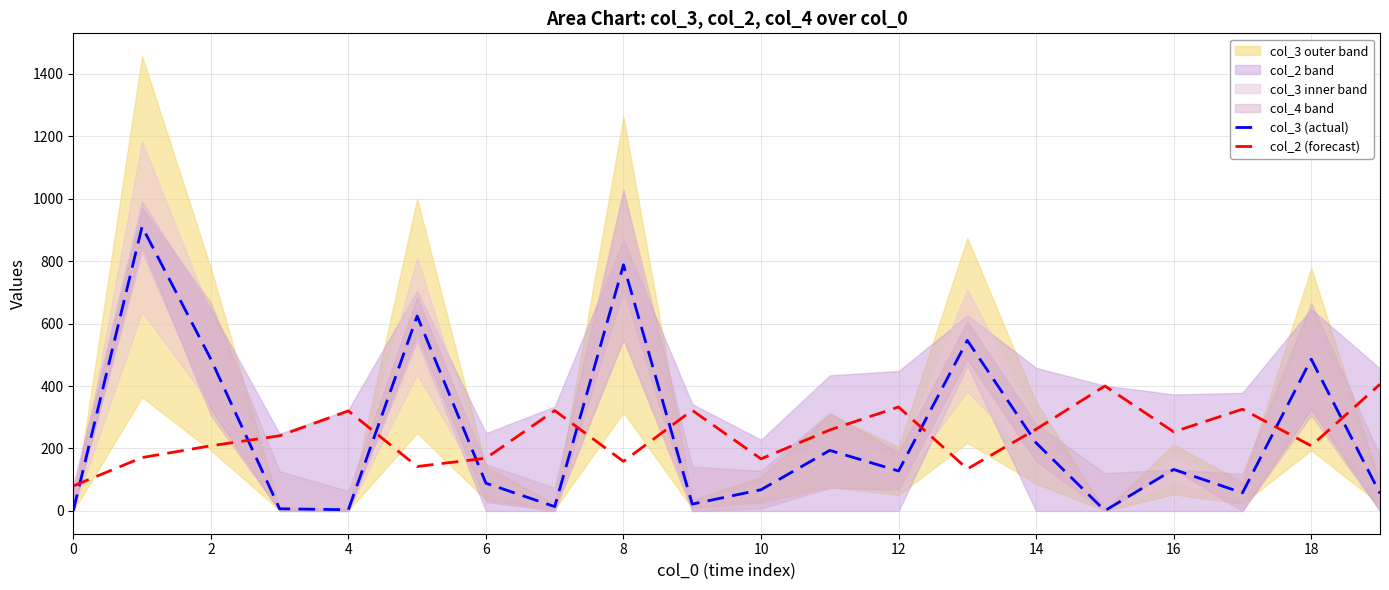

Is it true that col_2 (forecast) equals 371.0 at 18?

False